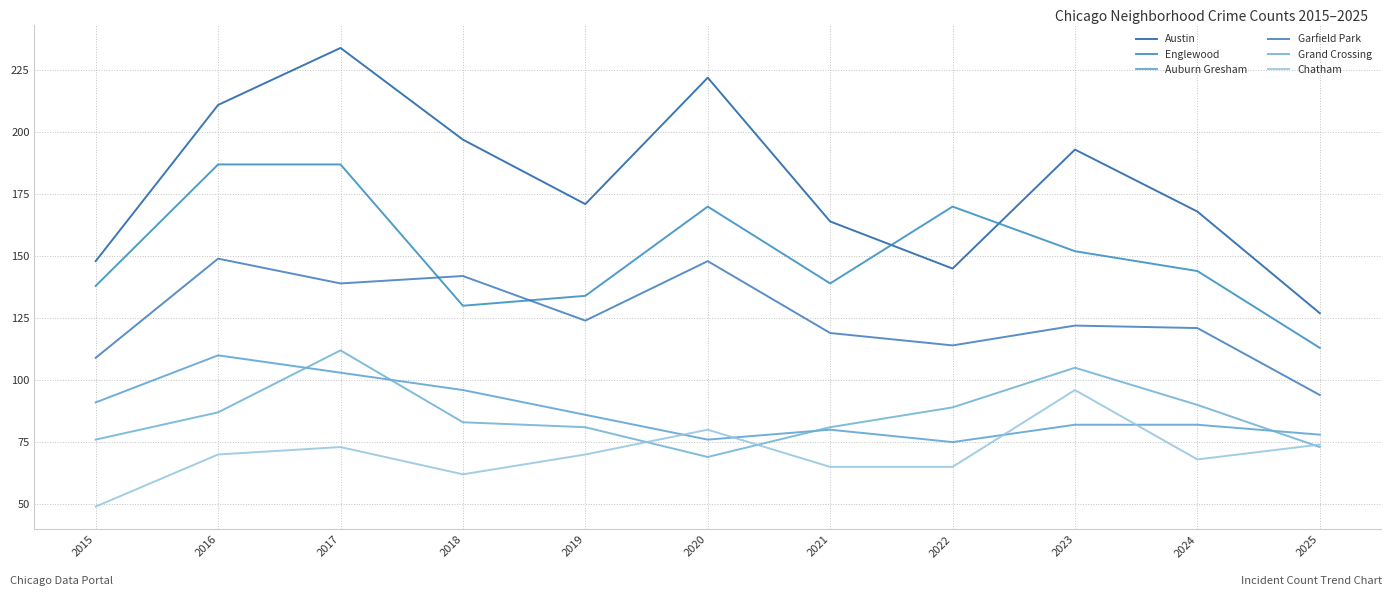

Is it true that Englewood equals 204 at 2023?

False